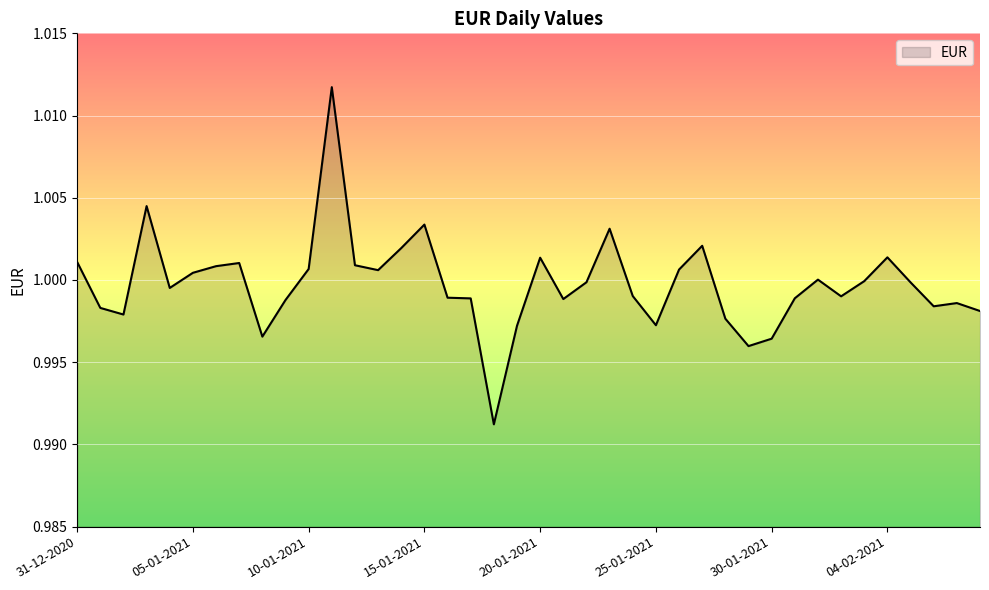

How many points are lower than both their immediate neighbors (excluding endpoints)?

10